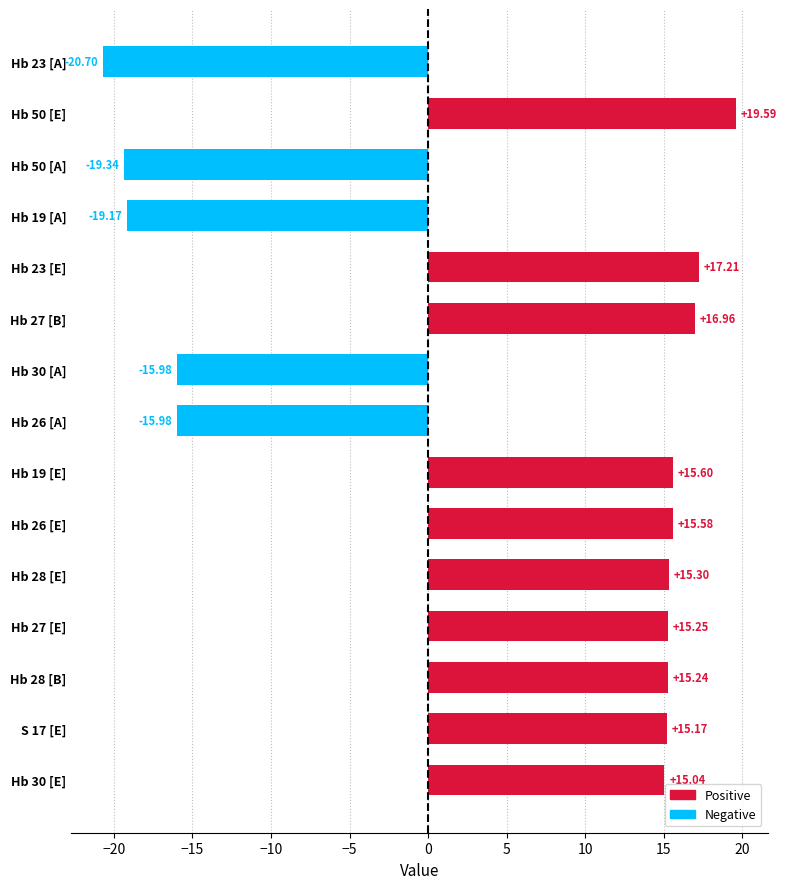

How many distinct data groups are displayed?

1